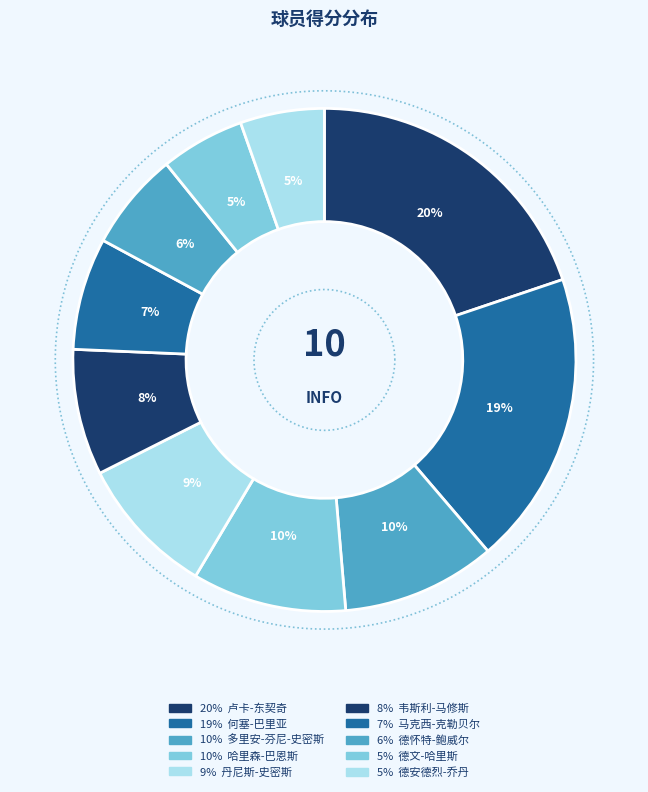

Which slice is the smallest?

德文-哈里斯